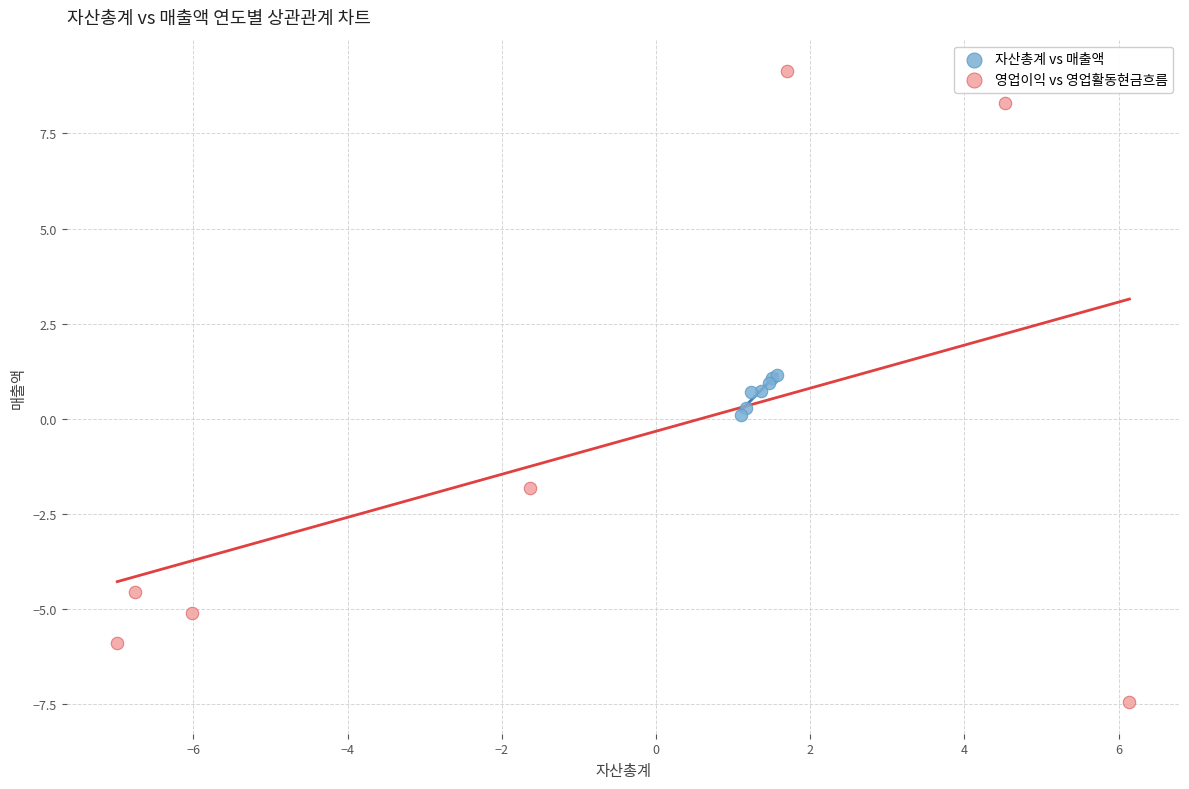

Which series reaches the maximum Y coordinate?

영업이익 vs 영업활동현금흐름